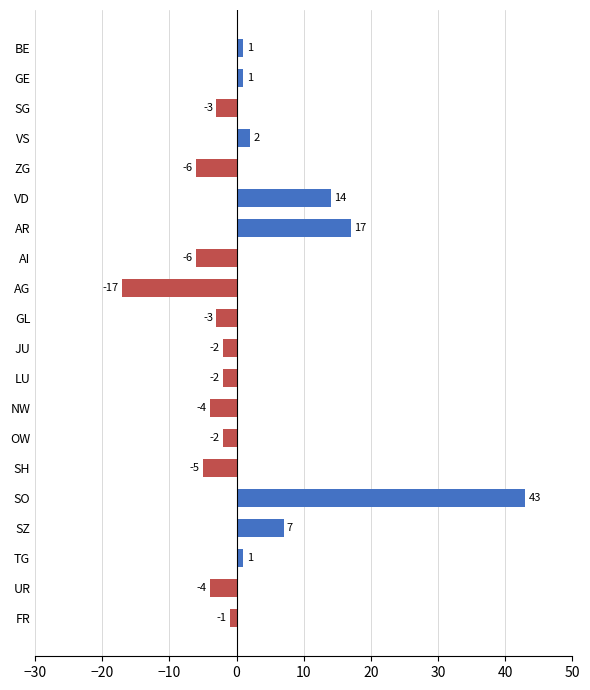

Reading top to bottom, what are all the values shown in this chart?

1	1	-3	2	-6	14	17	-6	-17	-3	-2	-2	-4	-2	-5	43	7	1	-4	-1